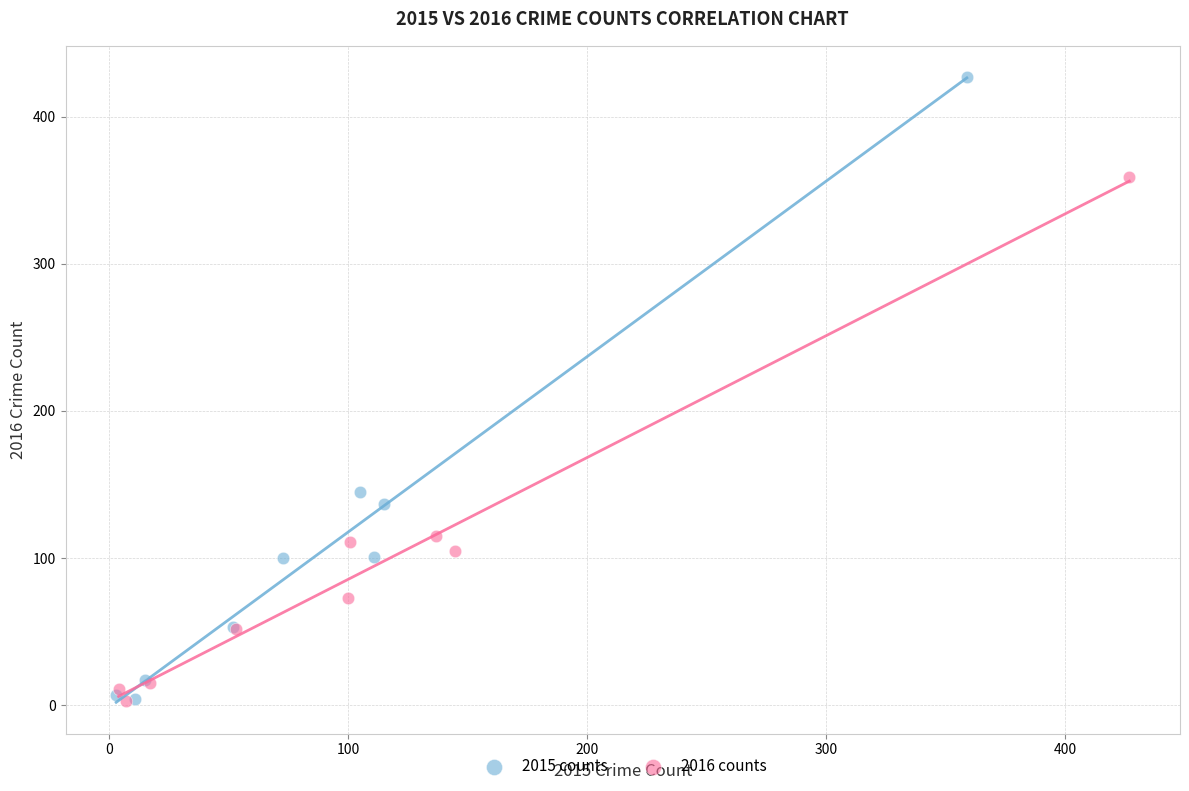

Which series contains the highest Y value?

2015 counts